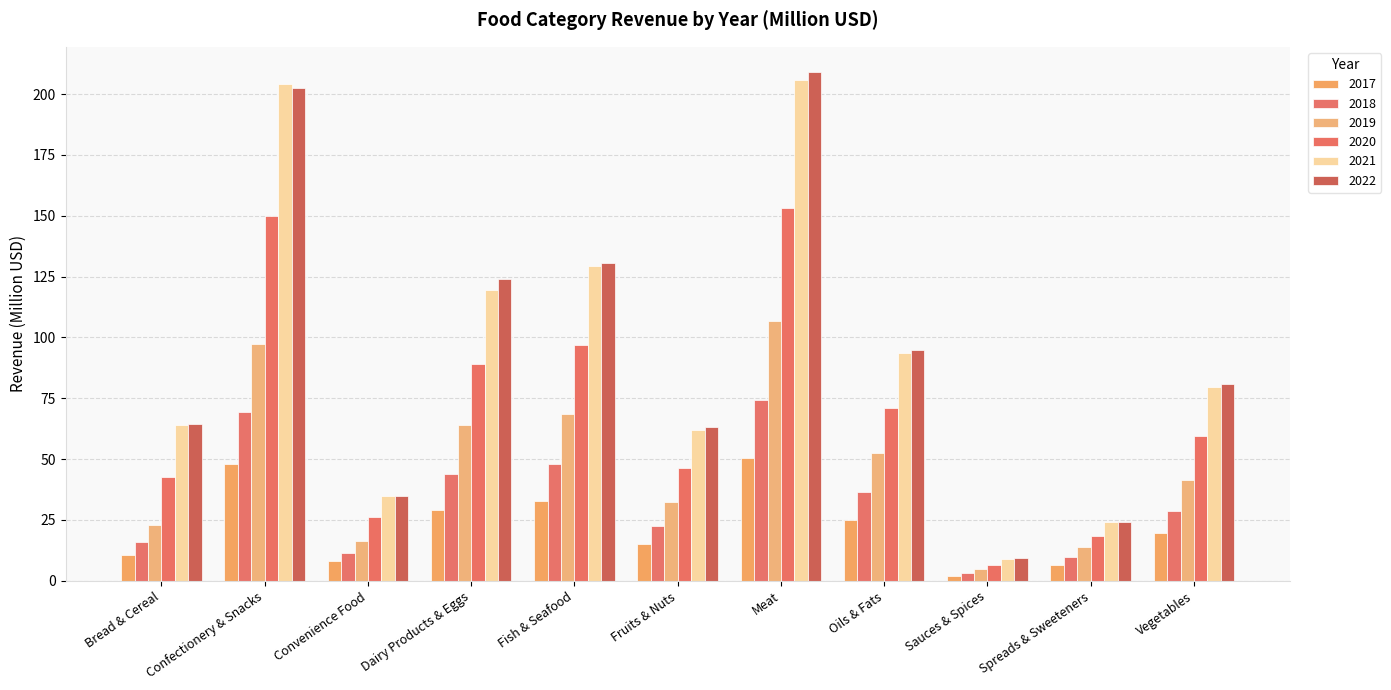

Read the 2021 value at Vegetables.

79.6